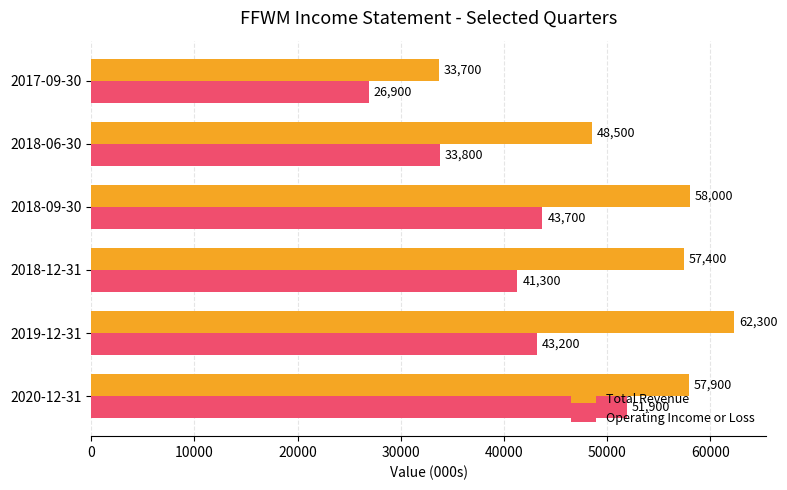

What is the average value of the Total Revenue series?

52967